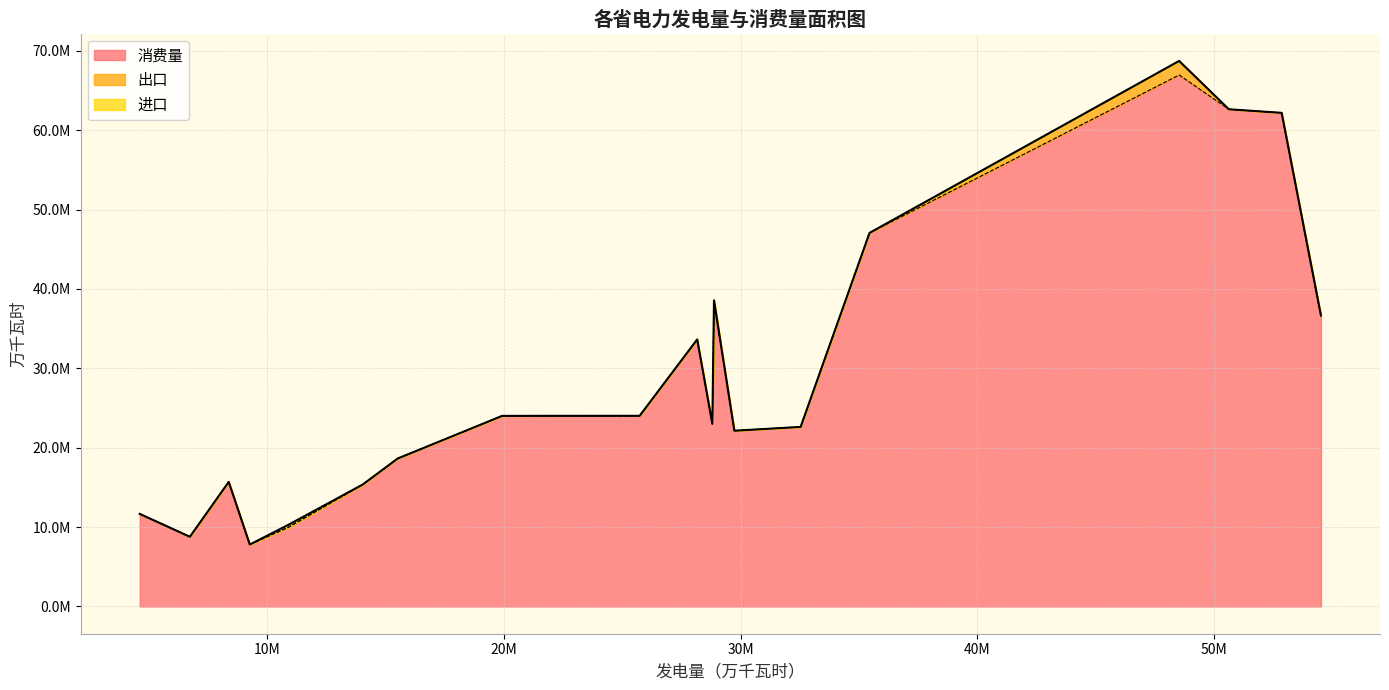

True or false: 出口 and 消费量 intersect in this chart.

False